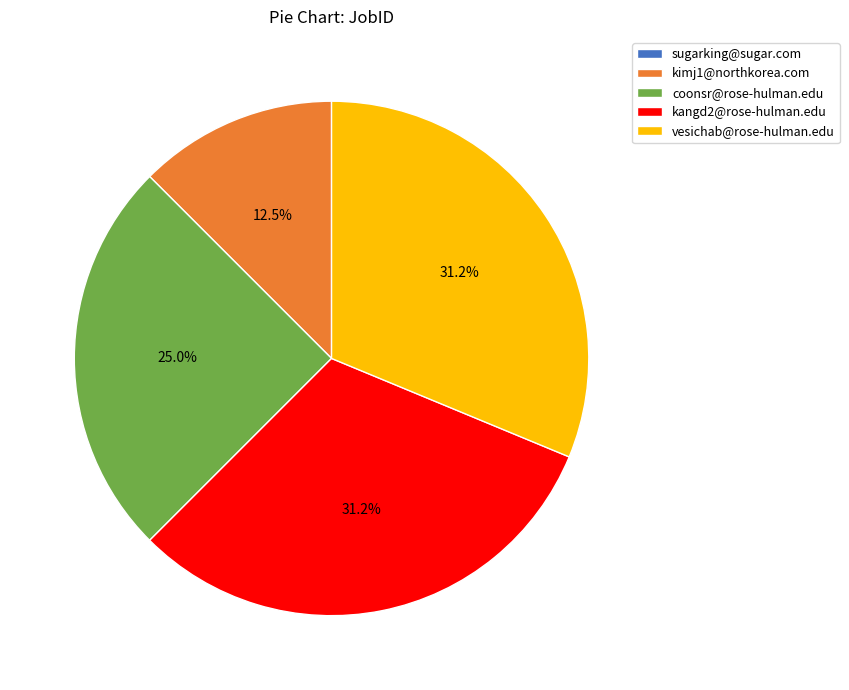

How much of the chart is everything except coonsr@rose-hulman.edu?

75.0%